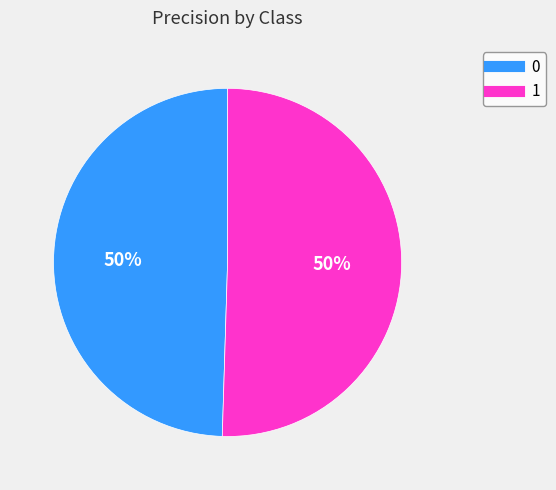

Which category accounts for the majority?

1